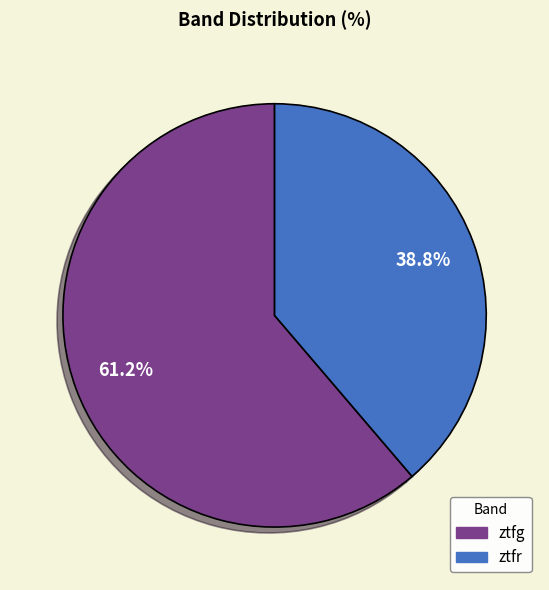

What is the largest slice in the pie chart?

ztfg